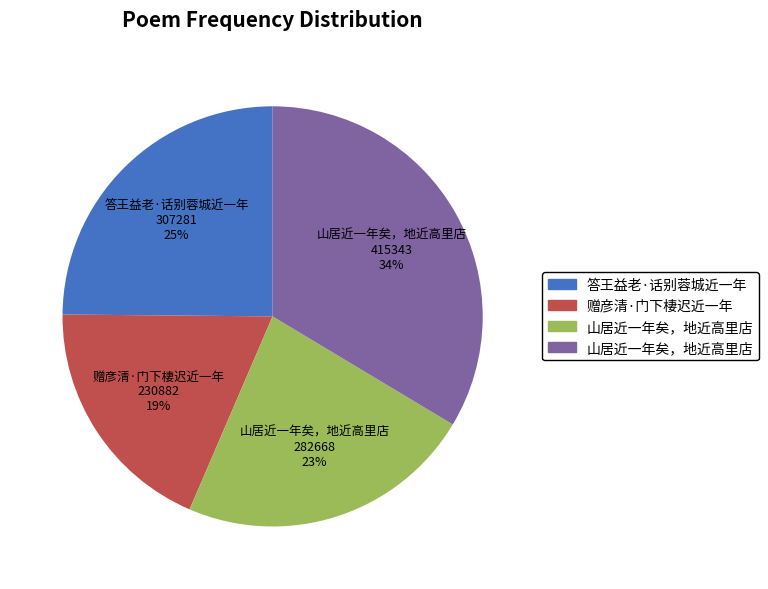

Does any single category account for the majority?

No